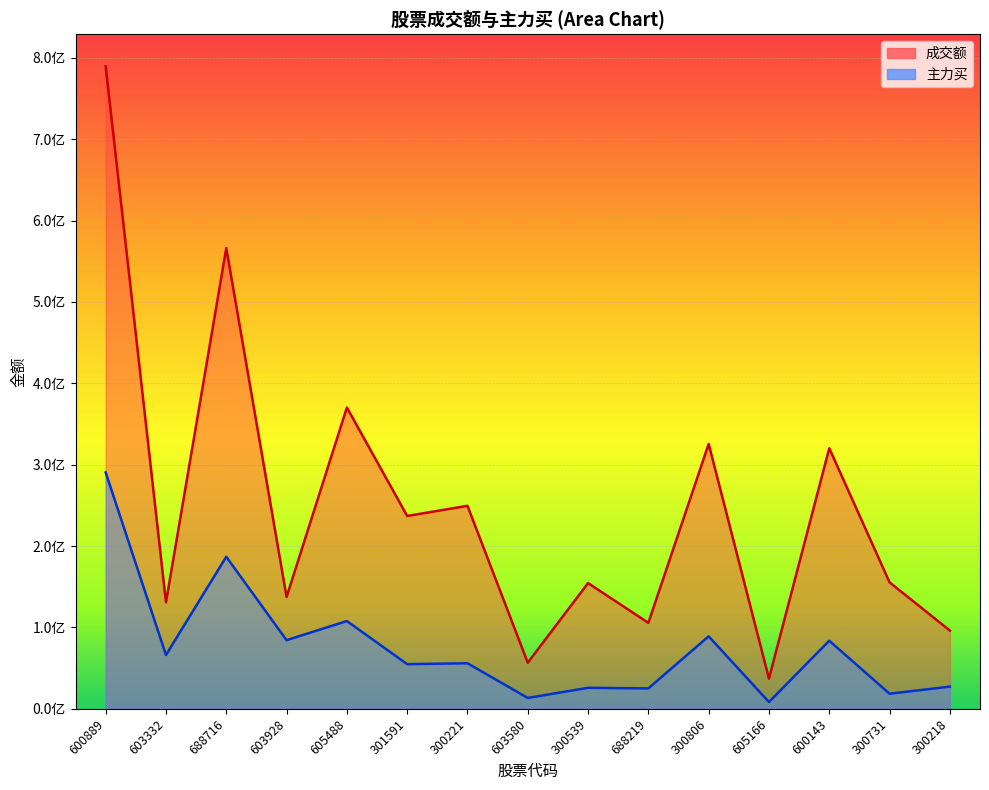

What is the value of the 主力买 point at the 3rd from the left?

186881583